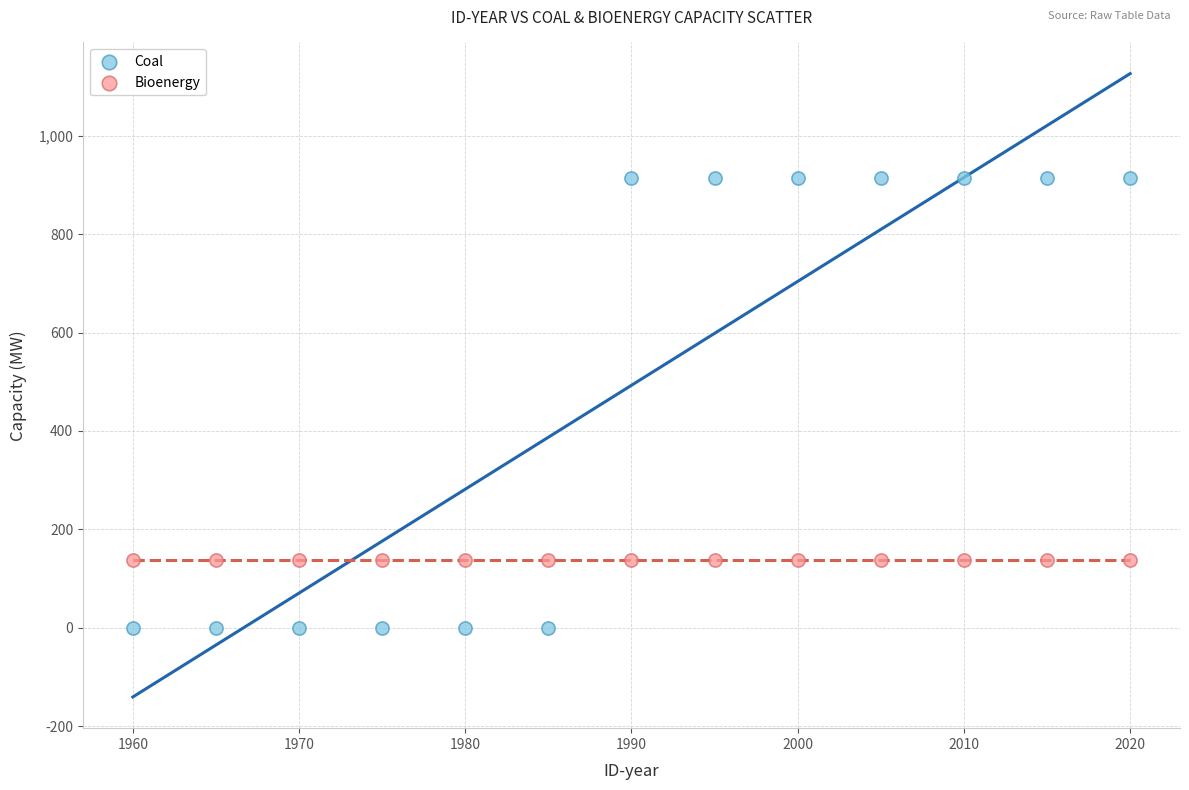

Which series reaches the minimum Y coordinate?

Coal